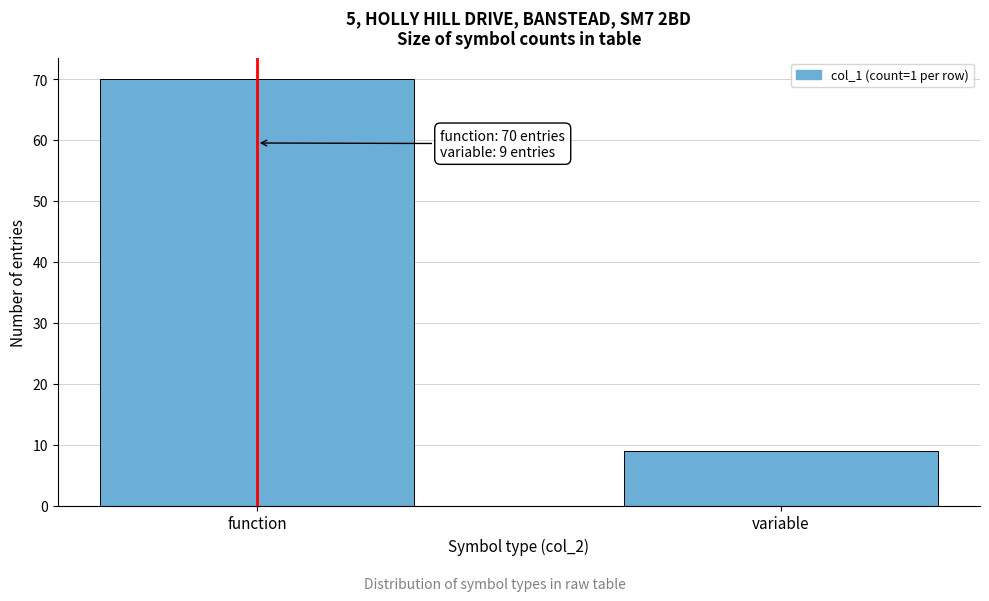

Reading left to right, what are all the values shown in this chart?

70	9